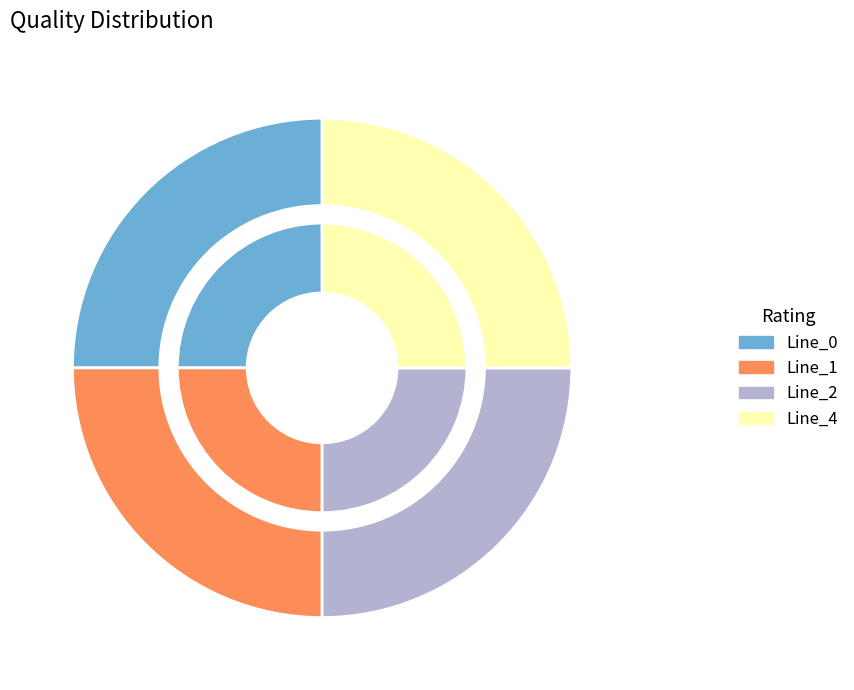

How many segments does this pie chart have?

4